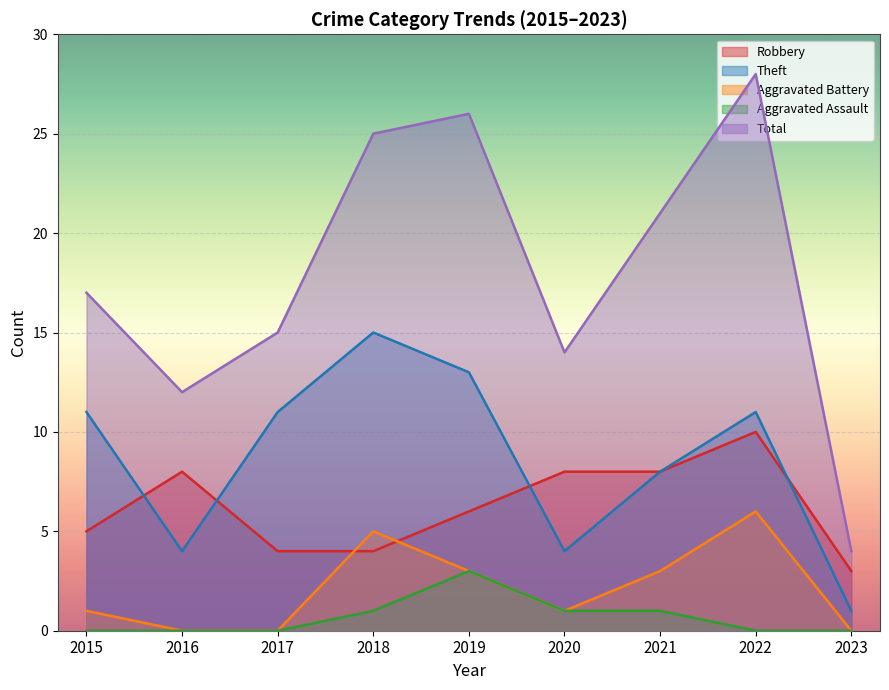

How many data points does each series have?

9